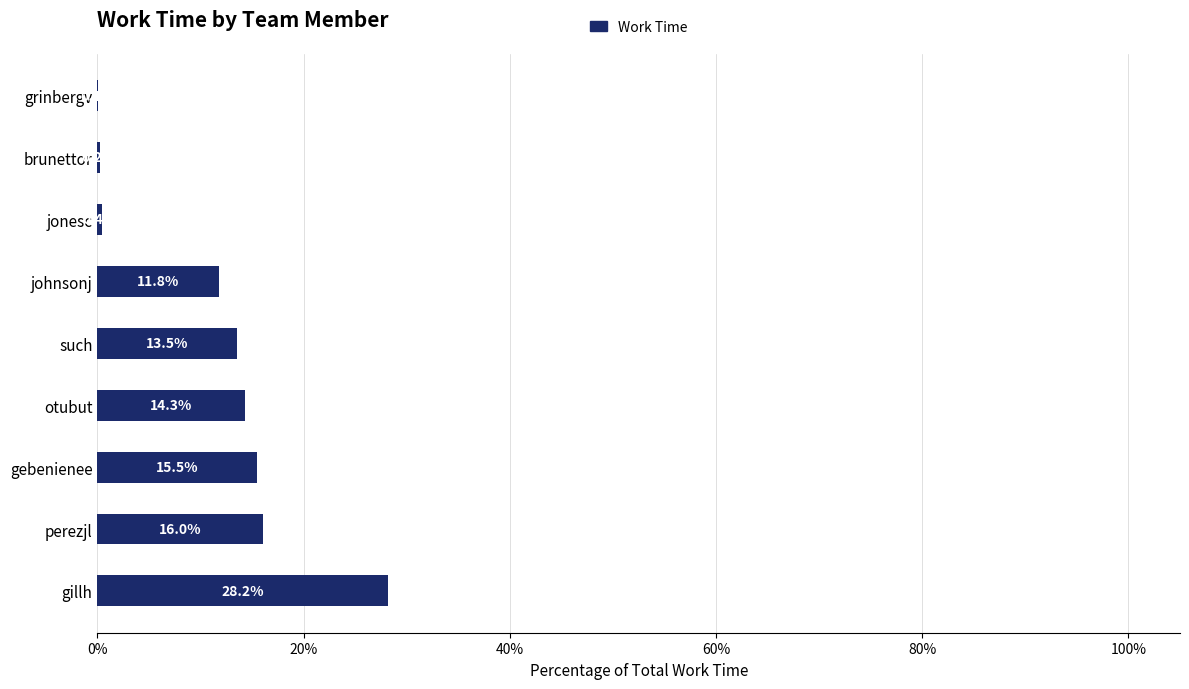

Reading top to bottom, extract all data points from this chart.

grinbergv=0.1	brunettor=0.2	jonesc=0.4	johnsonj=11.8	such=13.5	otubut=14.3	gebenienee=15.5	perezjl=16.0	gillh=28.2